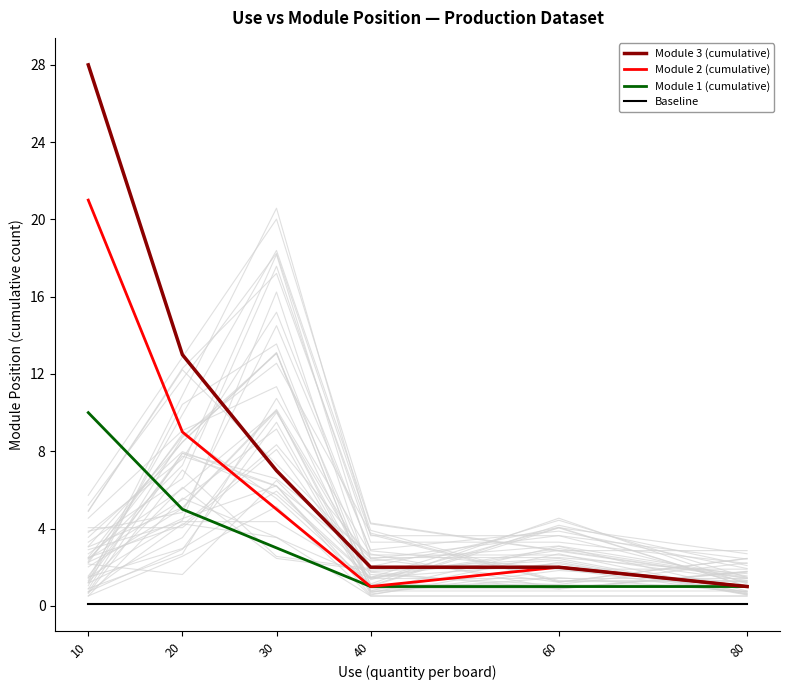

At which category does Module 2 (cumulative) reach its first local valley?

40